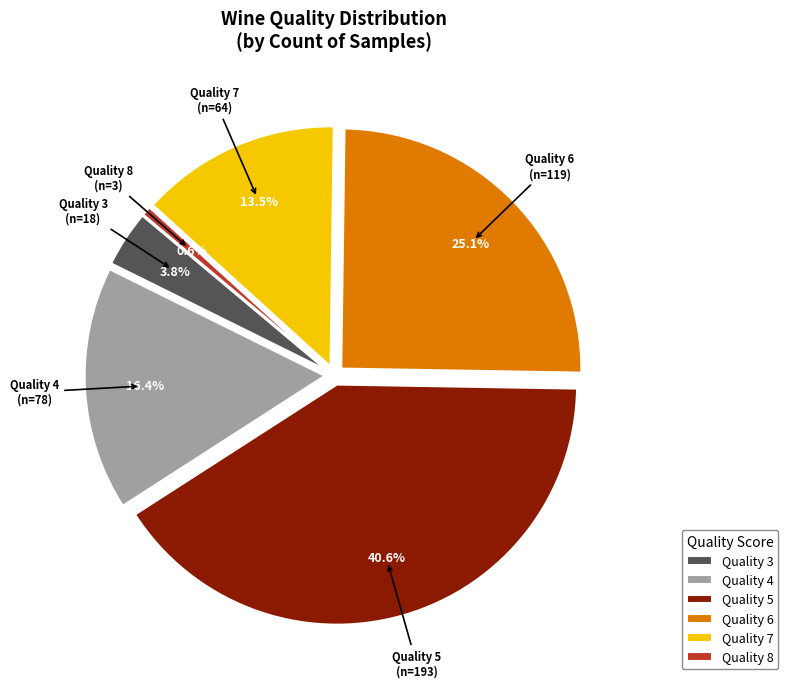

Does any single category account for the majority?

No